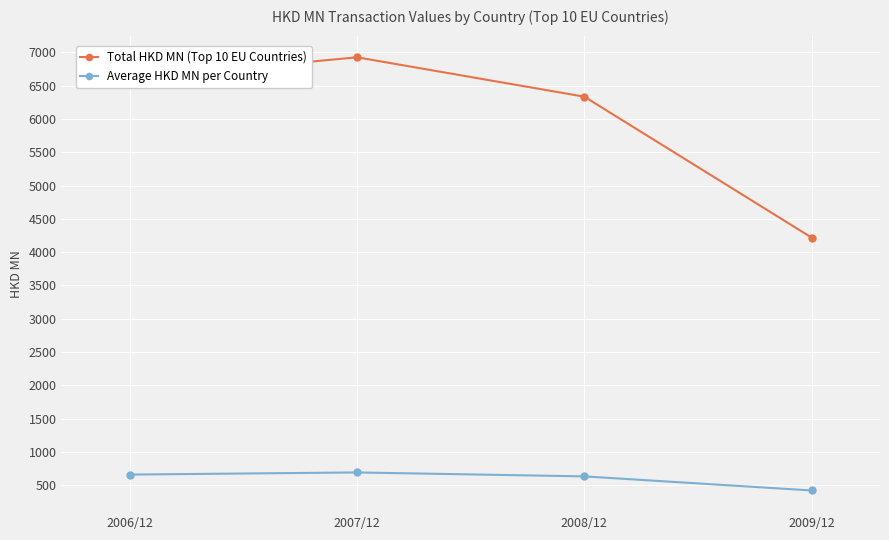

Which series has the largest range (max minus min)?

Total HKD MN (Top 10 EU Countries)